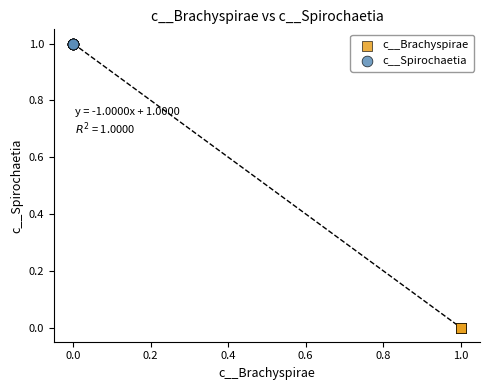

Which series contains the lowest Y value?

c__Brachyspirae